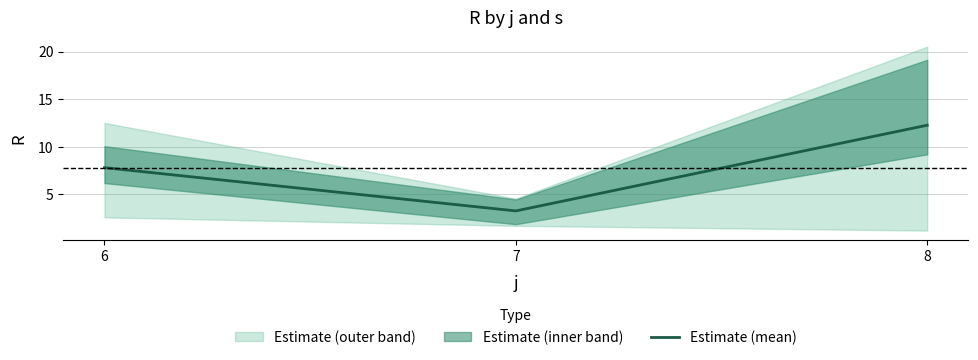

Where does the data first go above 7?

6